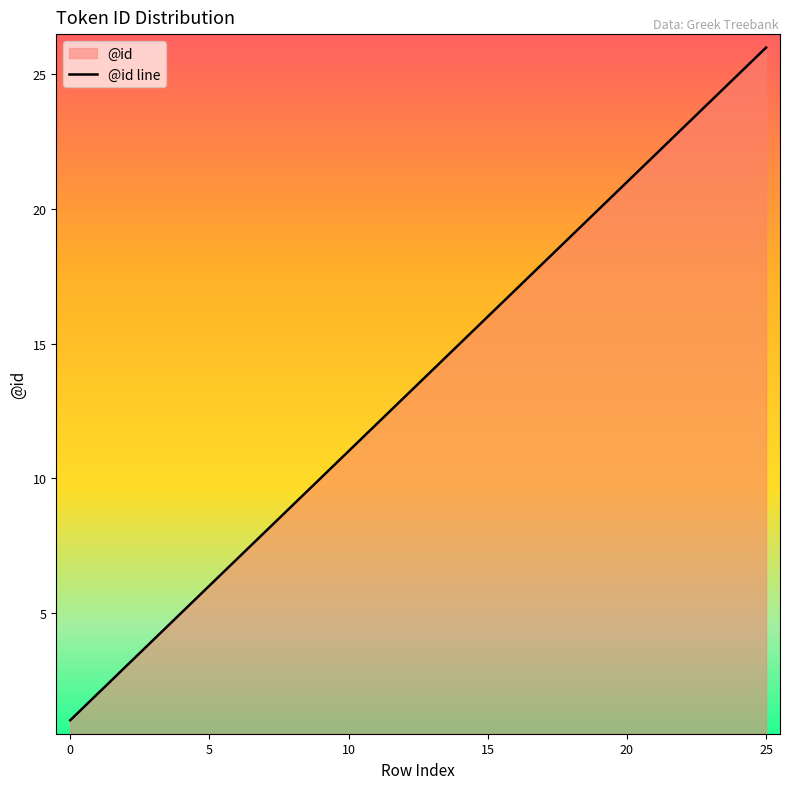

Which label corresponds to the largest value in the chart?

25